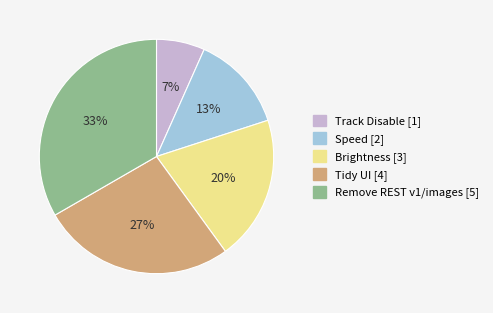

To the nearest percent, what percentage of the pie is Tidy UI?

27%